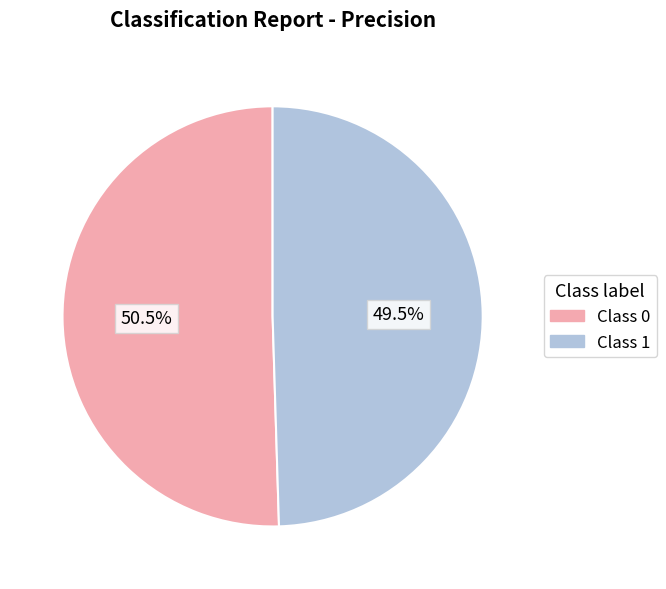

Rank the categories by value from highest to lowest.

Class 0, Class 1